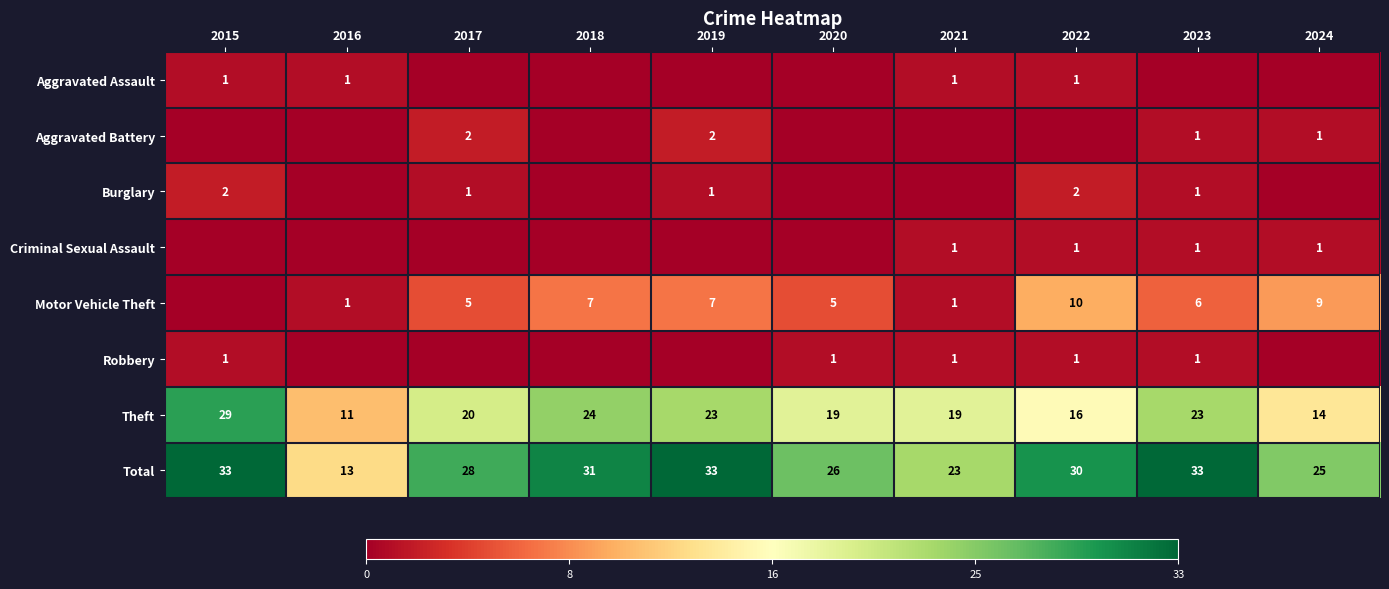

What is the difference between the Total values at 2024 and 2023?

8